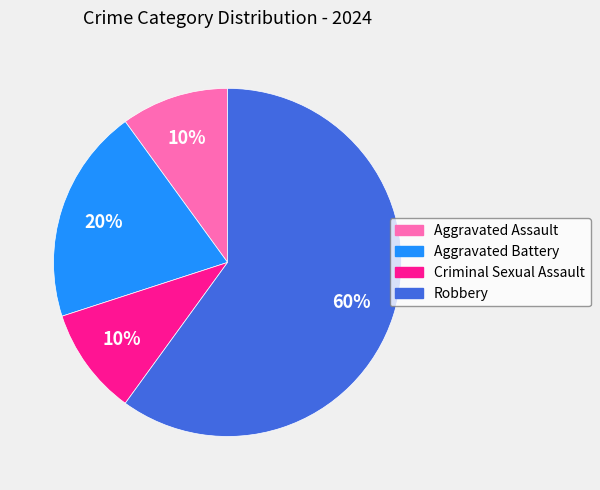

Is it true that Criminal Sexual Assault is 22% of the pie?

False